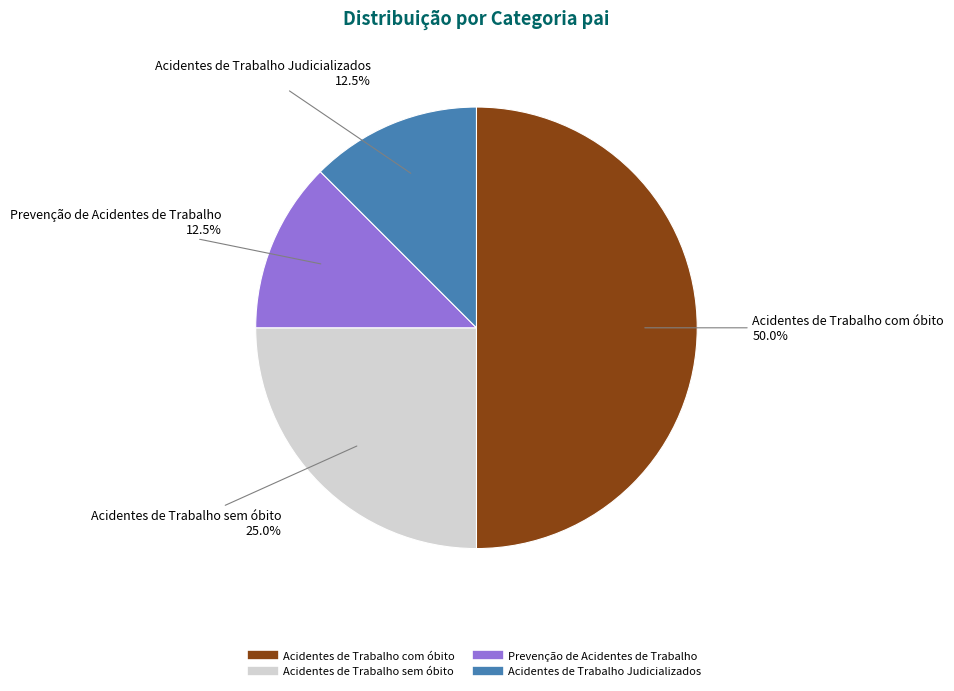

Which category has the biggest portion of the pie?

Acidentes de Trabalho com óbito